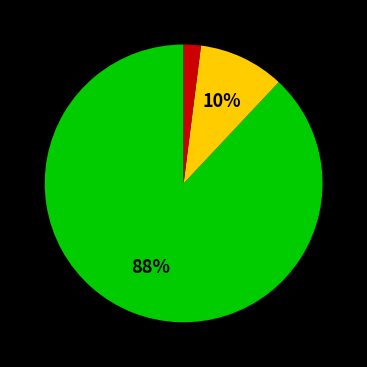

Does any single category account for the majority?

Yes